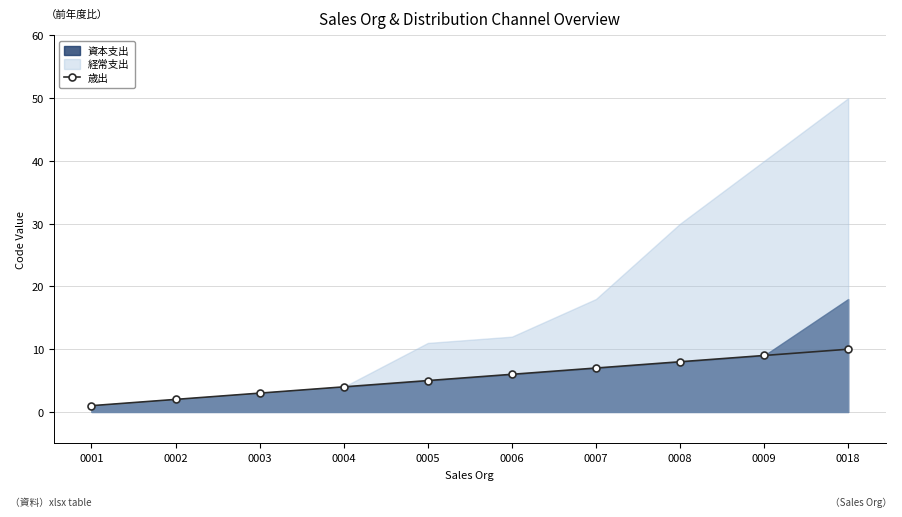

What is the approximate value at 0007?

7